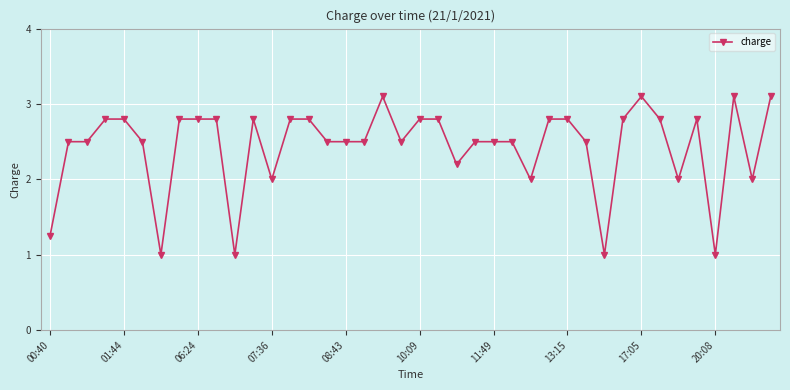

What is the difference between the second highest and minimum values?

2.1